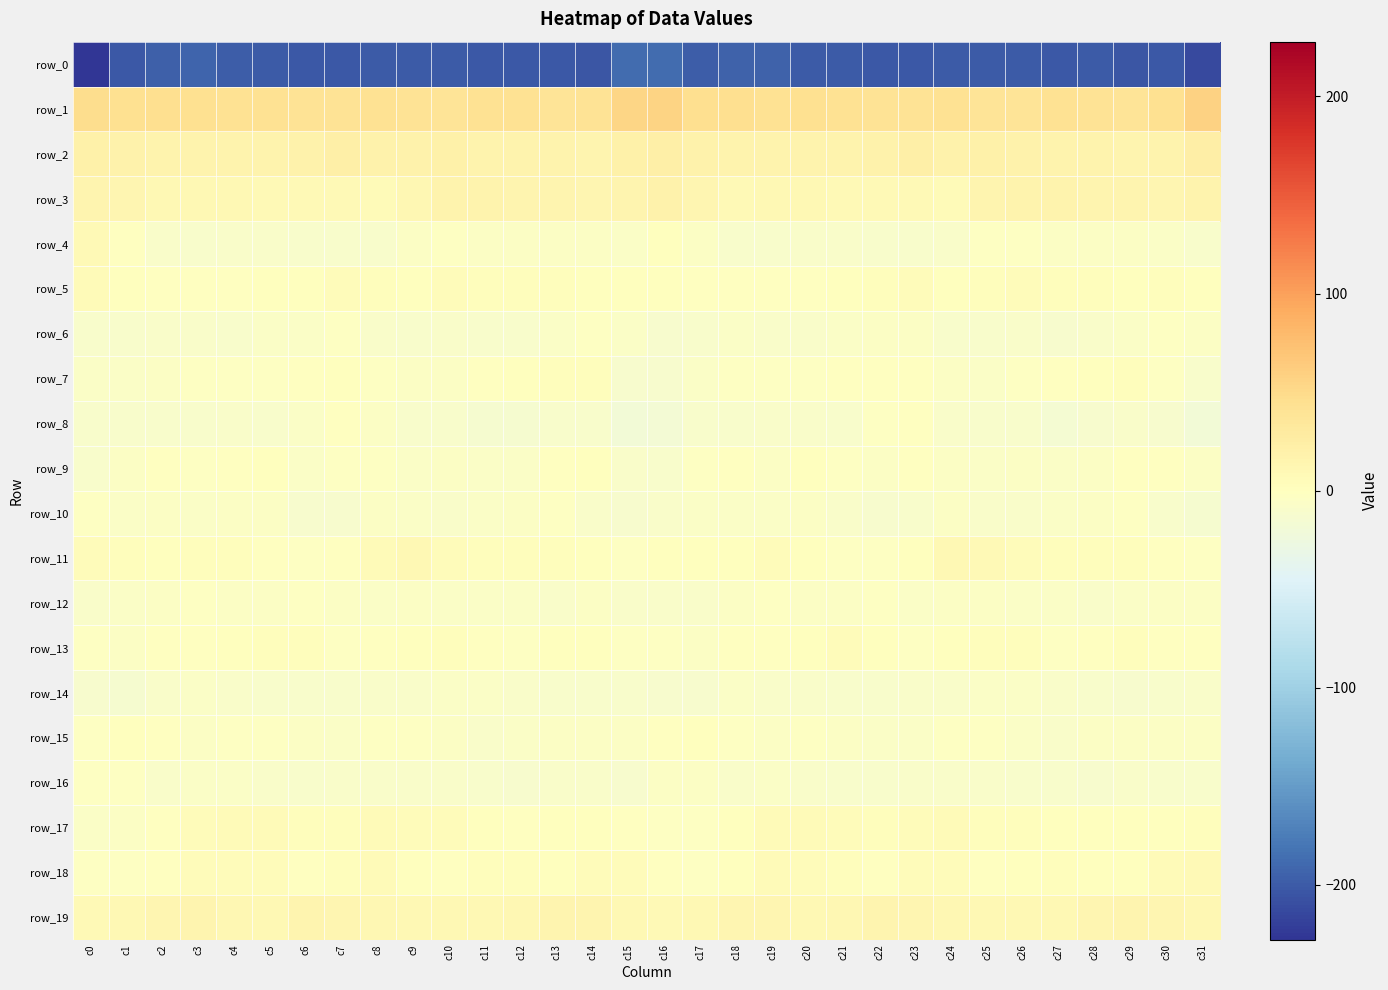

Where does the row_2 series first go above 17?

c0